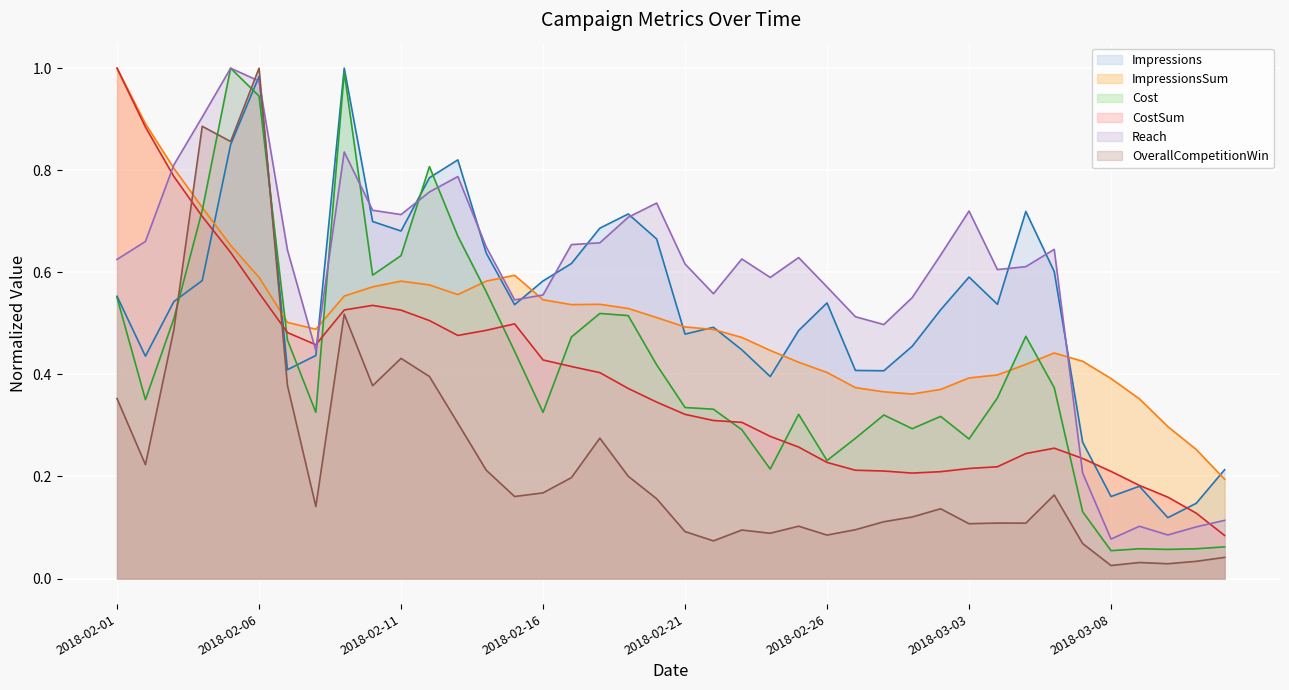

Where do Impressions and OverallCompetitionWin first cross each other?

2018-02-03 and 2018-02-04